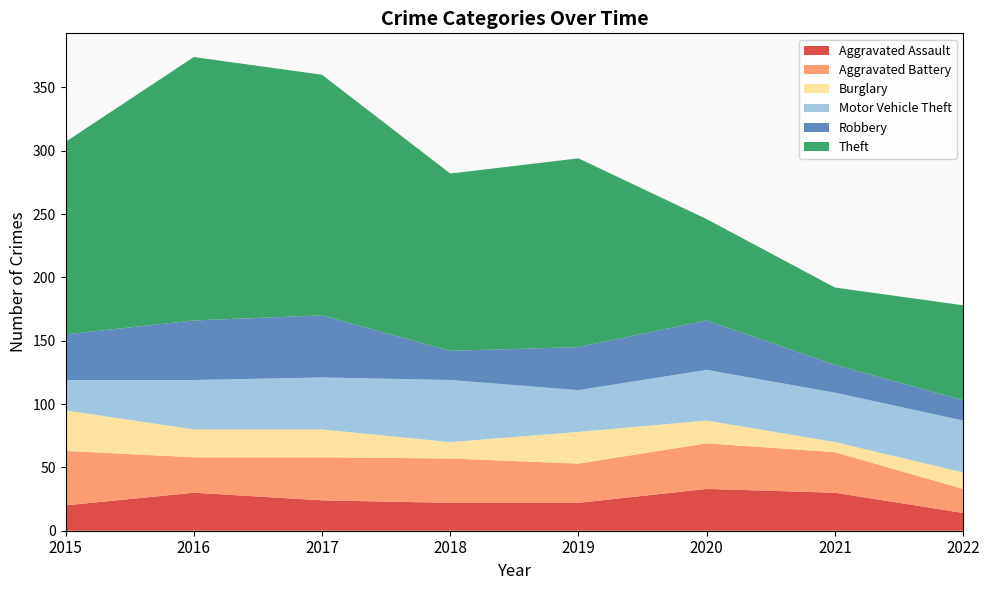

Reading left to right, transcribe all the data shown in this chart.

Aggravated Assault: 20	30	24	22	22	33	30	14
Aggravated Battery: 43	28	34	35	31	36	32	19
Burglary: 32	22	22	13	25	18	8	13
Motor Vehicle Theft: 24	39	41	49	33	40	39	41
Robbery: 36	47	49	23	34	39	22	16
Theft: 152	208	190	140	149	80	61	75